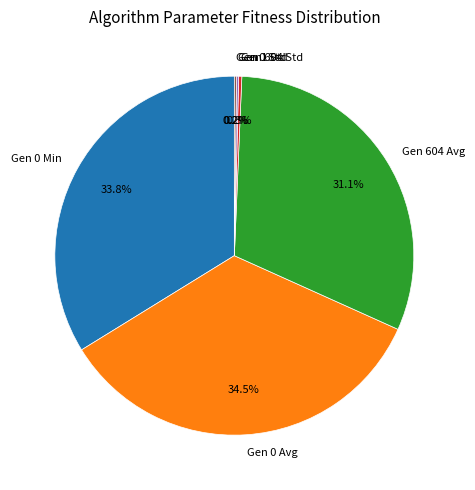

To the nearest percent, what is the combined percentage of Gen 604 Std and Gen 0 Avg?

35%